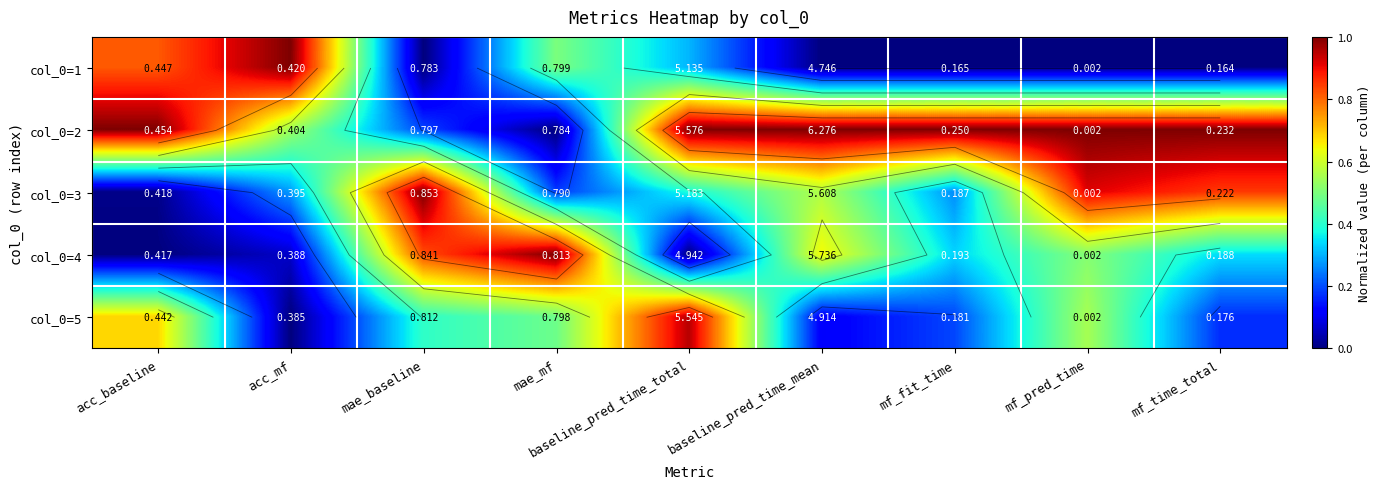

At which category is the sum across all series the highest?

mf_pred_time